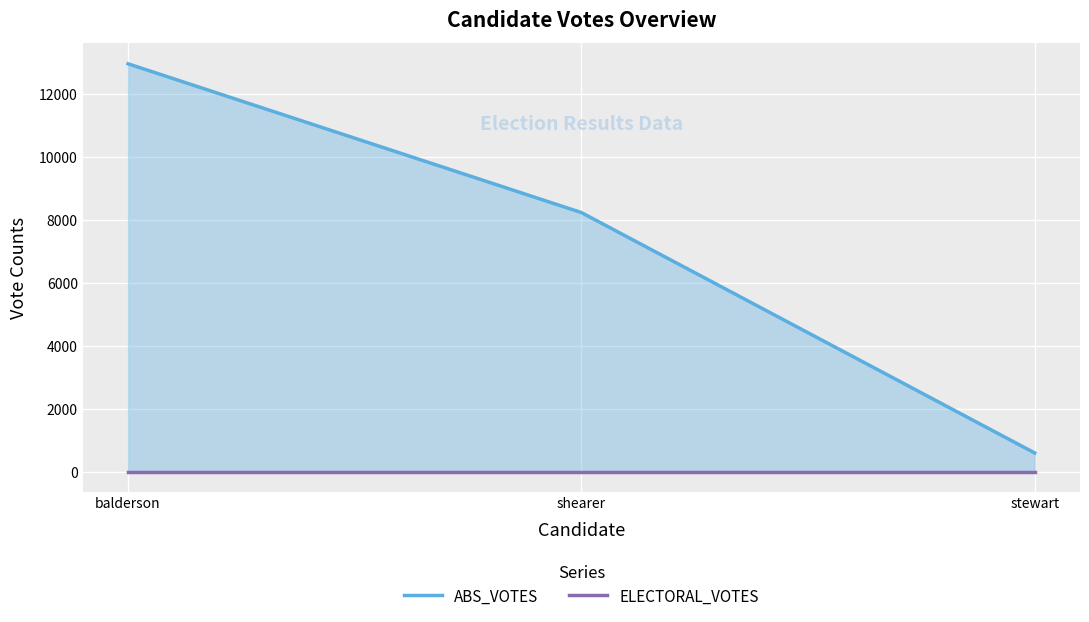

Reading left to right, transcribe all the data shown in this chart.

ABS_VOTES: 12956	8232	598
ELECTORAL_VOTES: 0	0	0